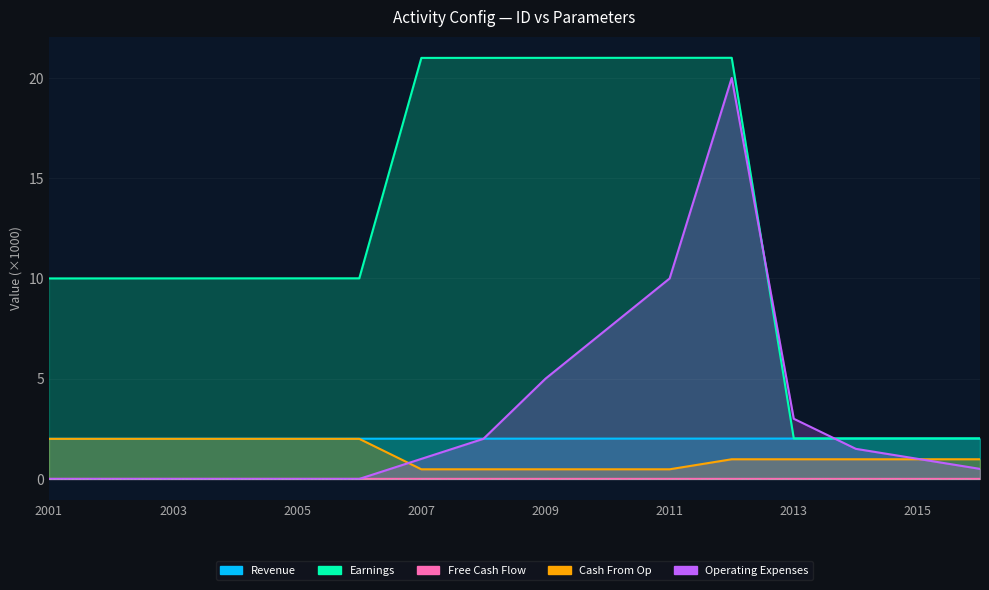

At 2005, list the series in order from smallest to largest.

Operating Expenses, Free Cash Flow, Cash From Op, Revenue, Earnings